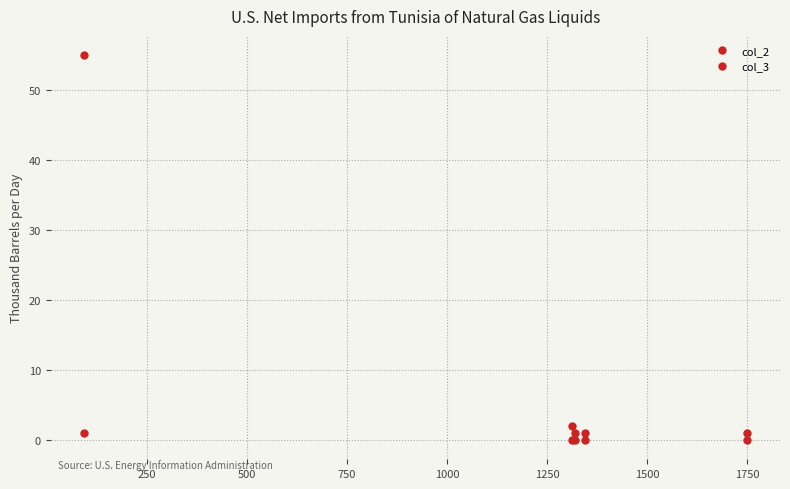

Is the value of col_3 at 0 greater than the value of col_2 at 250?

Yes